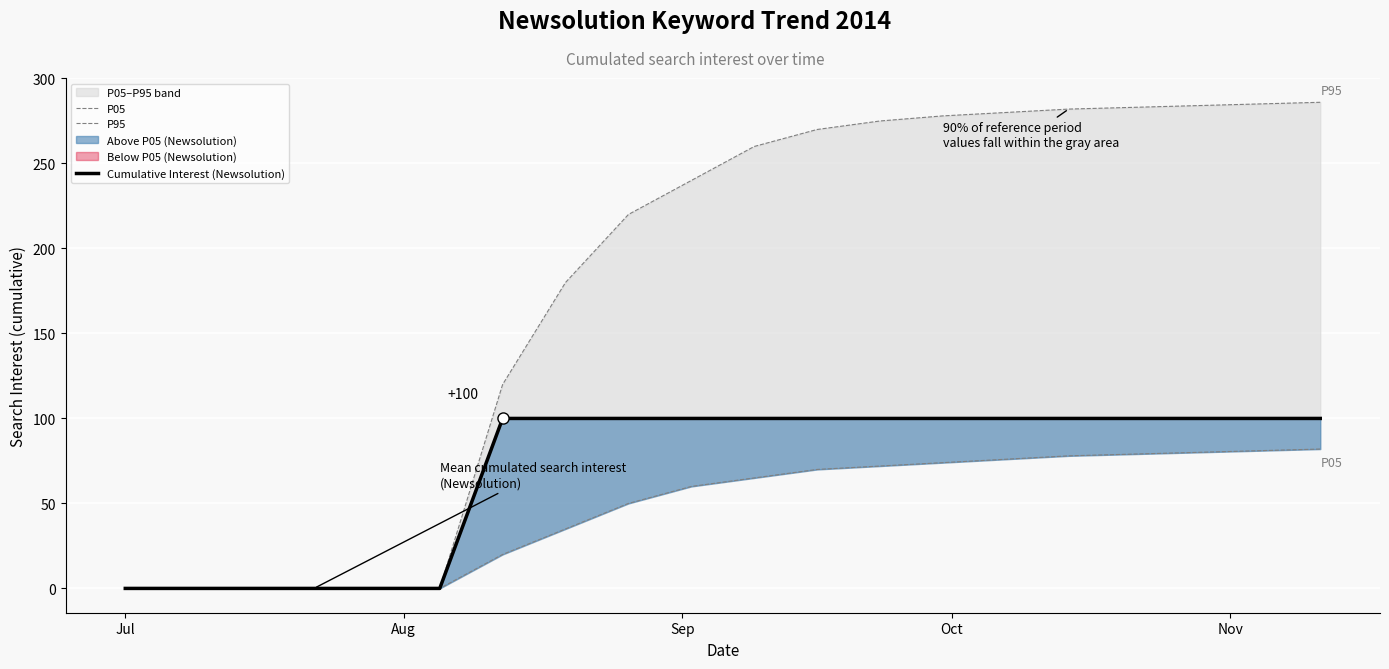

What is the greatest value displayed?

286